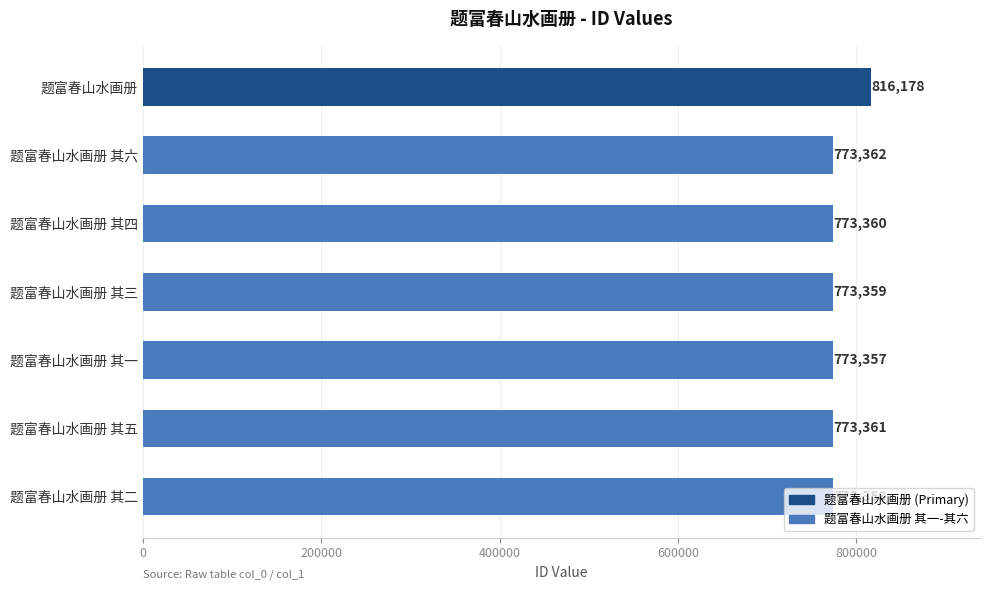

What is the approximate value at 题富春山水画册 其一?

773357